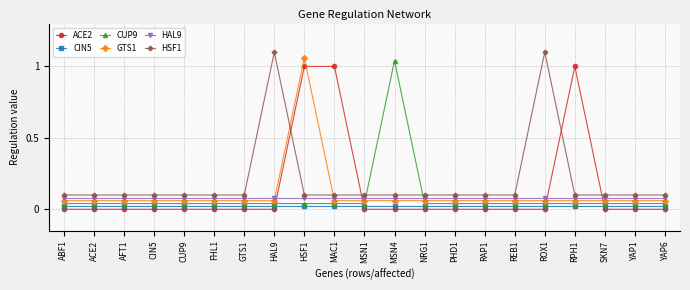

True or false: HSF1 and ACE2 cross at least once.

True